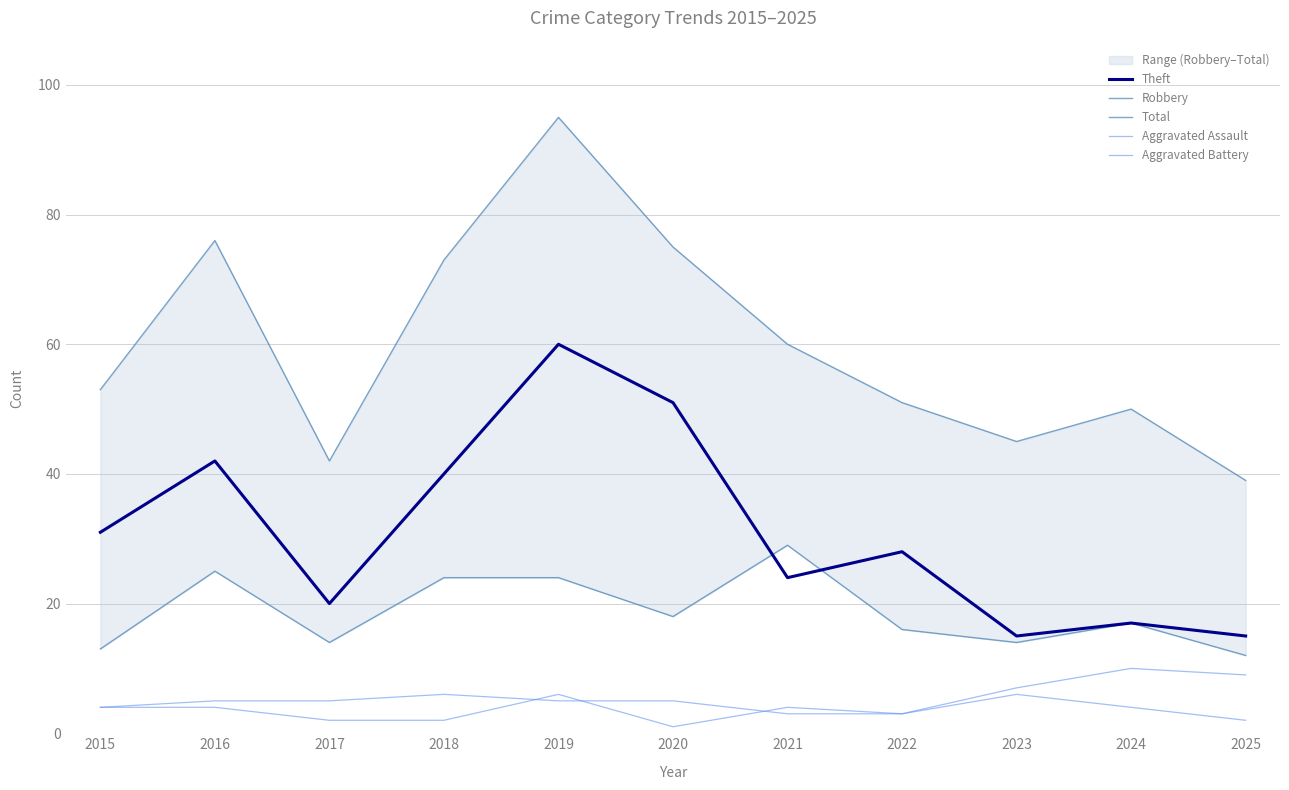

Reading left to right, extract all data points from this chart.

Theft: 31	42	20	40	60	51	24	28	15	17	15
Robbery: 13	25	14	24	24	18	29	16	14	17	12
Total: 53	76	42	73	95	75	60	51	45	50	39
Aggravated Assault: 4	4	2	2	6	1	4	3	6	4	2
Aggravated Battery: 4	5	5	6	5	5	3	3	7	10	9